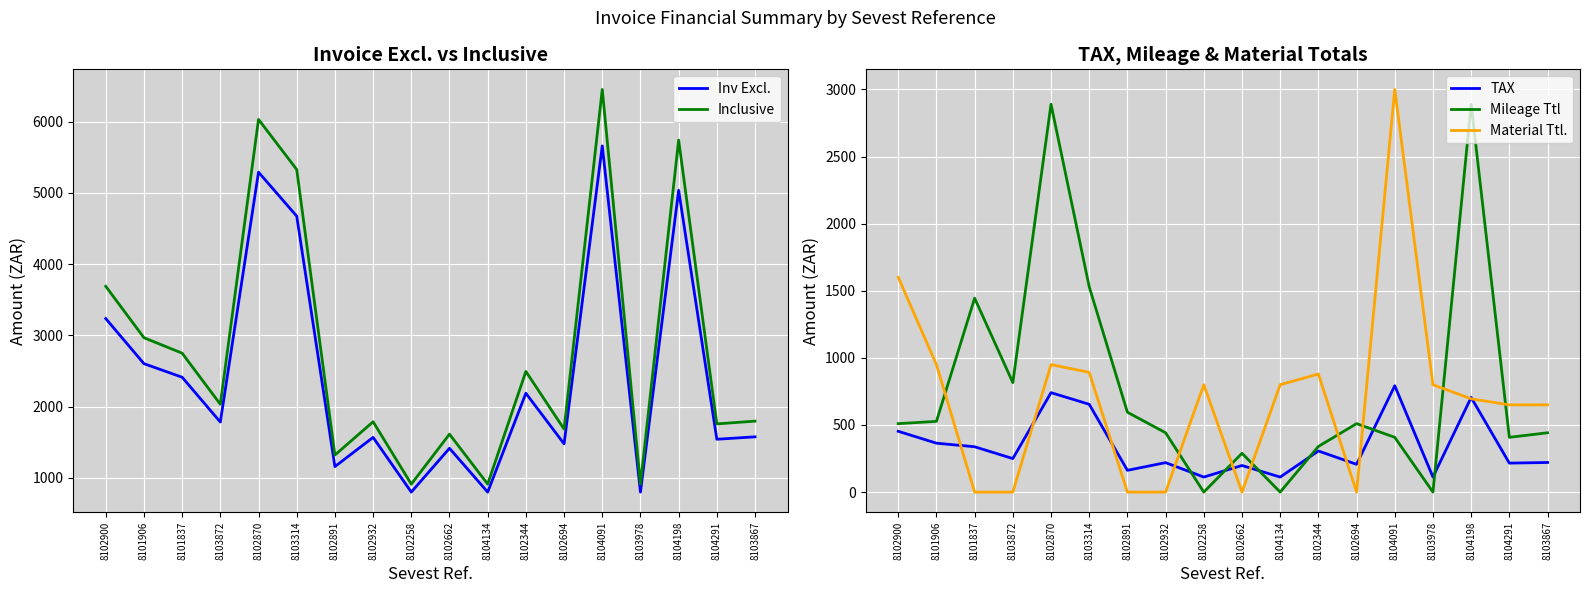

How many interior local peaks does the Mileage Ttl series have?

5